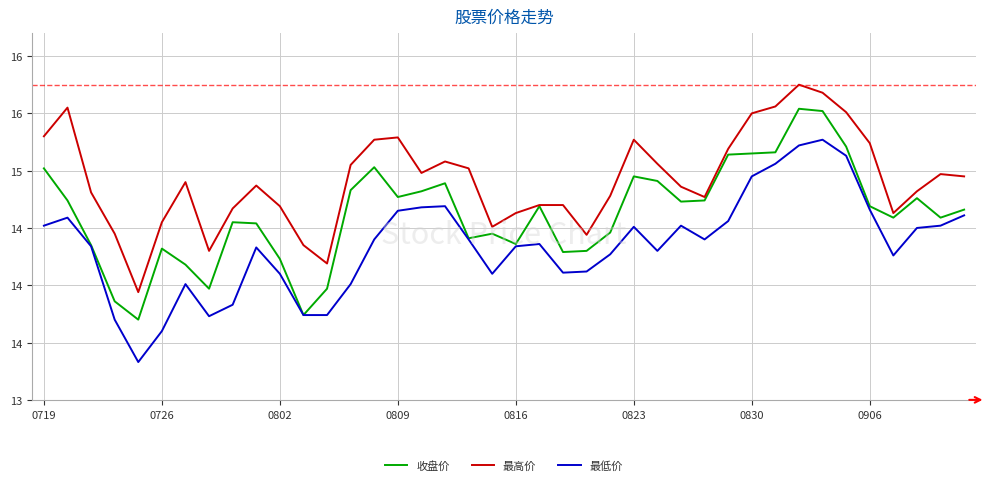

Which series has the largest total across all categories?

最高价